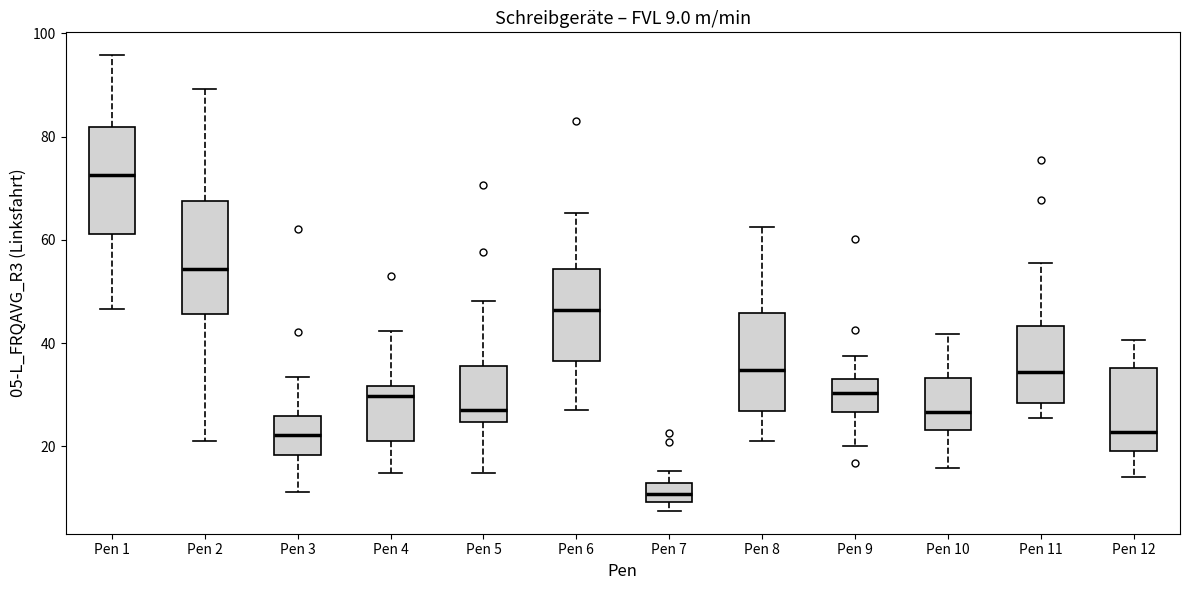

Which box has the lowest median line?

Pen 7